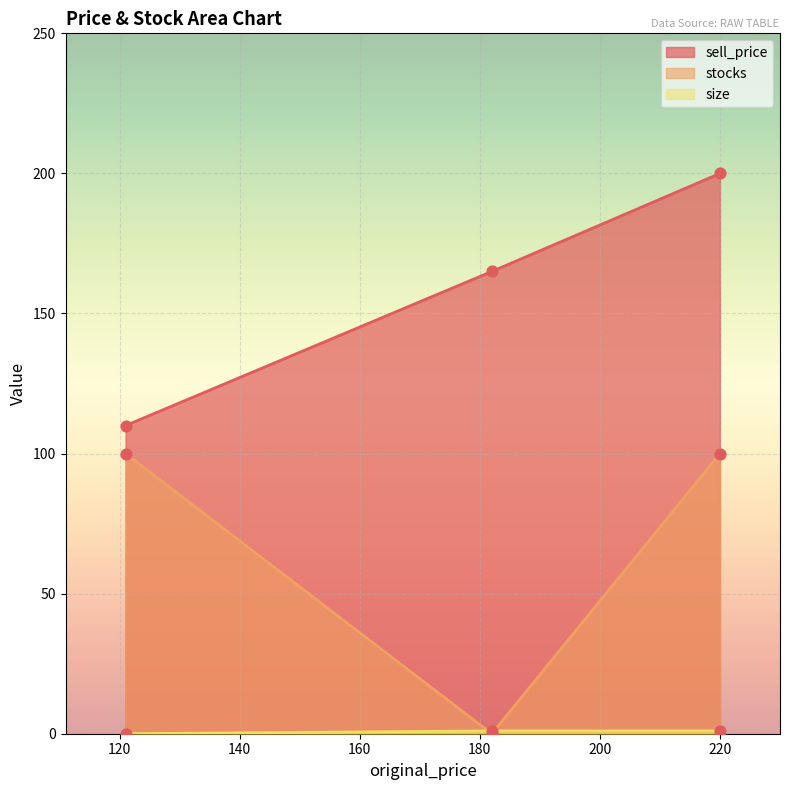

At how many categories does at least one series exceed 5?

3